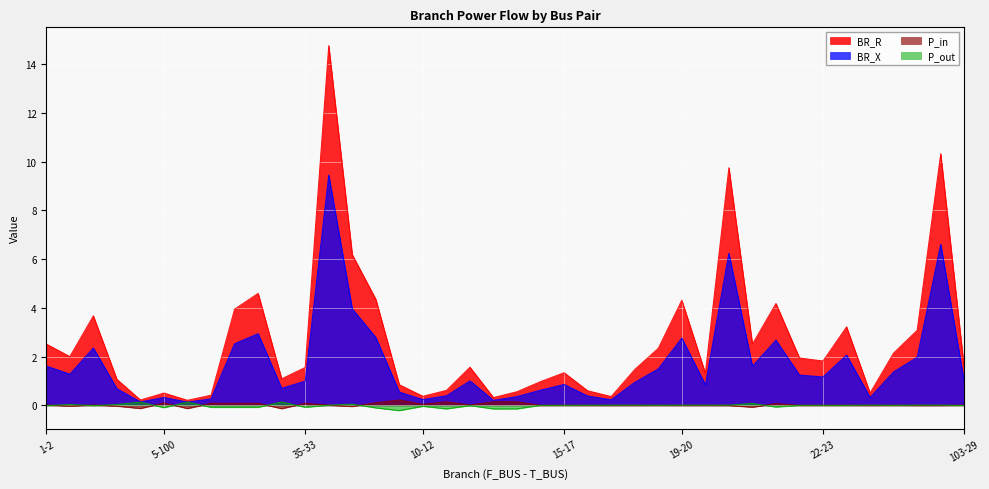

True or false: BR_R and P_out intersect in this chart.

False